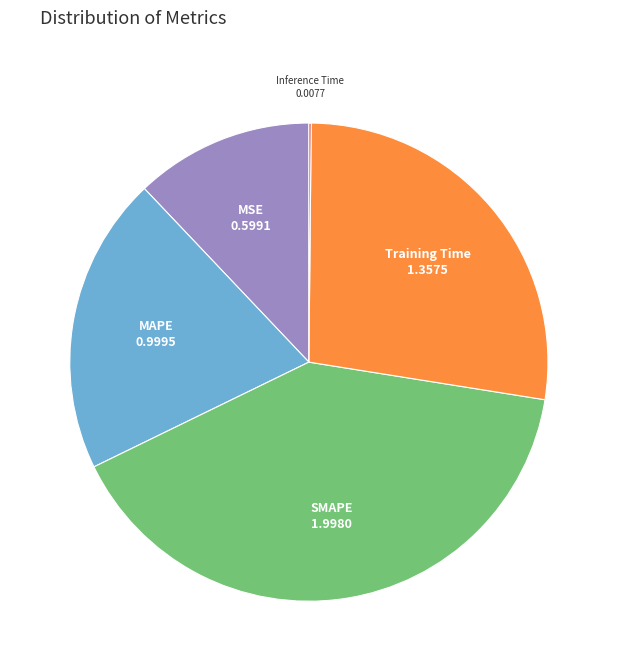

Does any single category account for the majority?

No